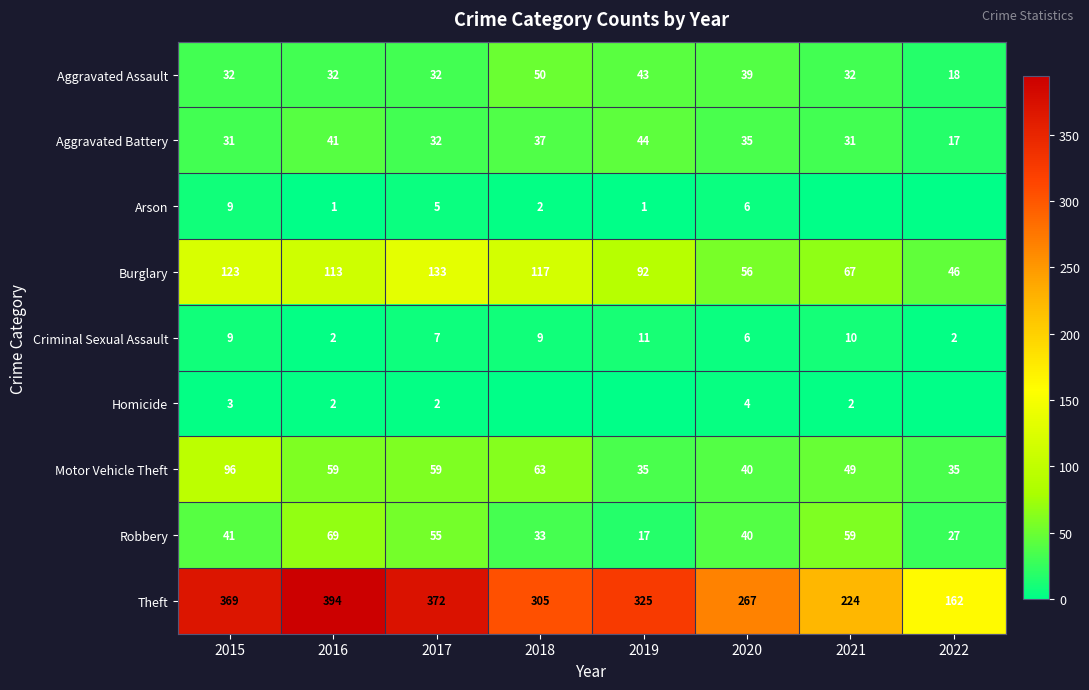

What is the difference between the maximum and minimum values in the Aggravated Battery series?

27